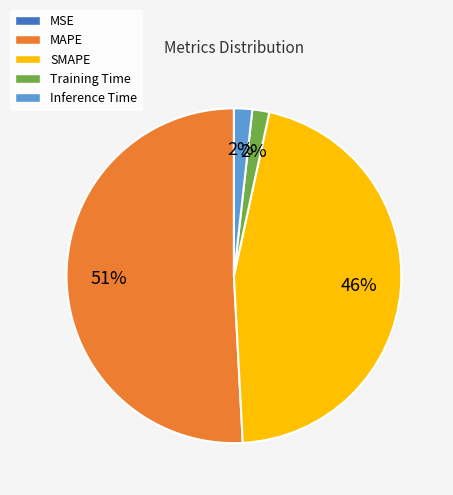

What is the largest slice in the pie chart?

MAPE